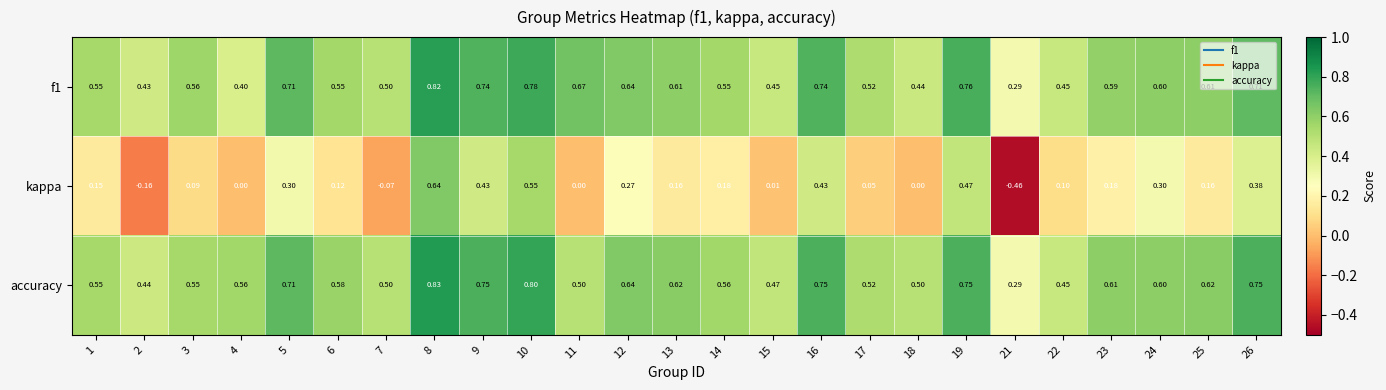

Which series has the largest range (max minus min)?

kappa